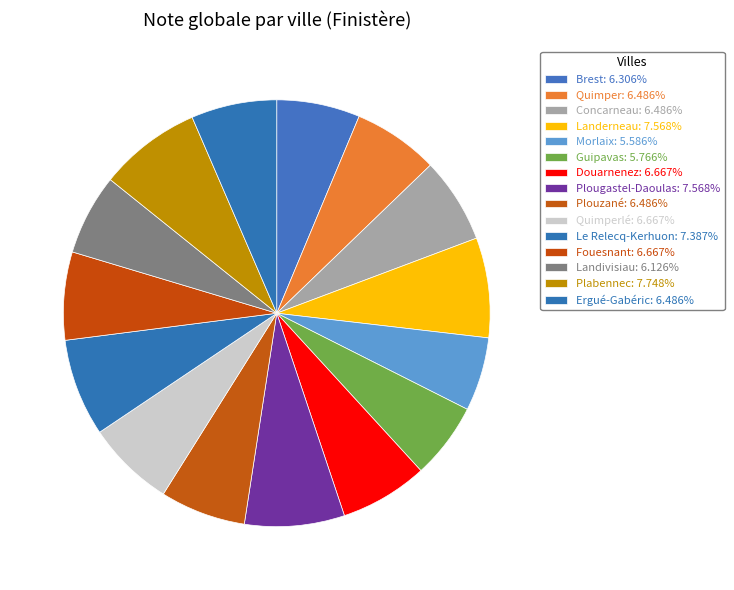

To the nearest percent, what is the difference between the largest and smallest slice percentages?

2%